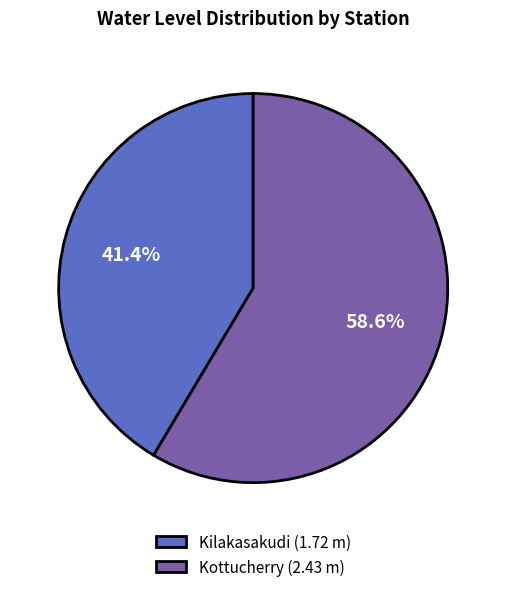

To the nearest percent, what is the difference between the Kilakasakudi and Kottucherry slice percentages?

17%